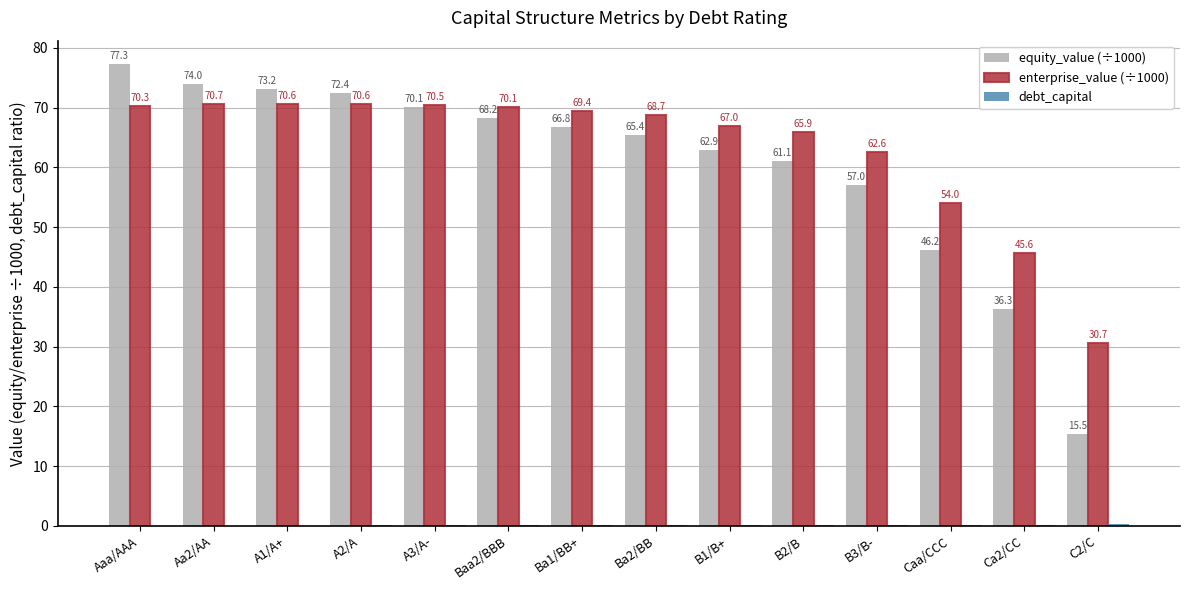

What is the greatest value displayed?

77.3